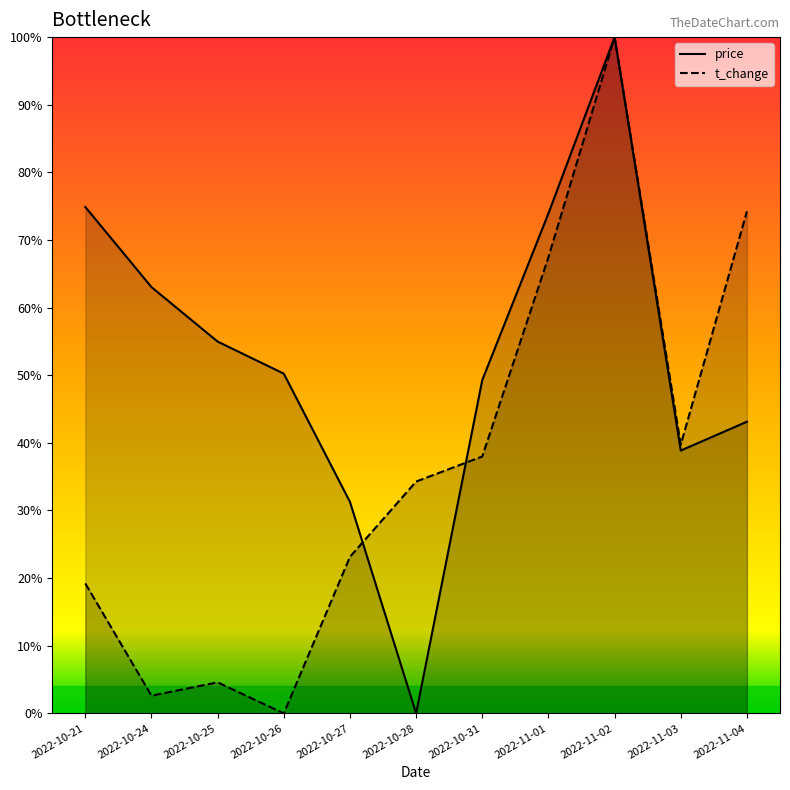

At which label is t_change closest to 0?

2022-10-26